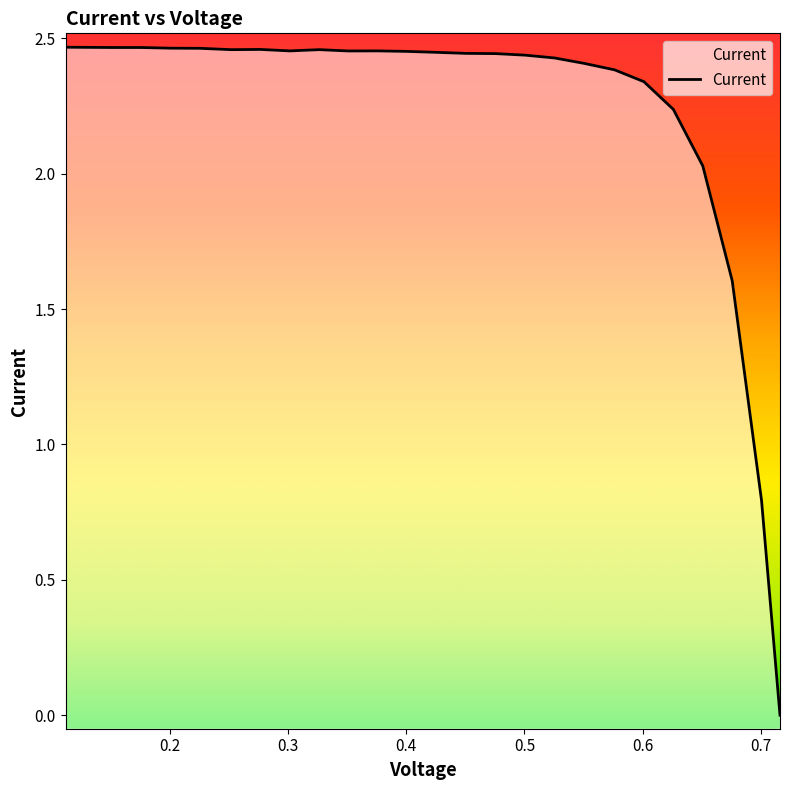

How many interior local peaks (higher than both neighbors) does the data have?

3